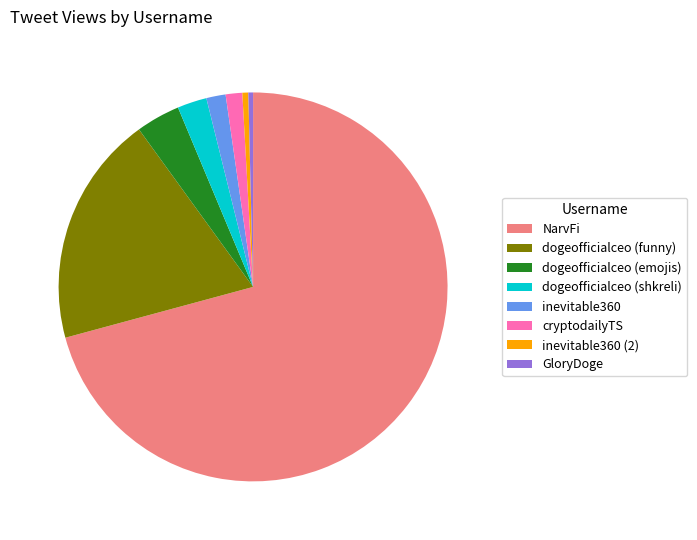

Does any single category account for the majority?

Yes